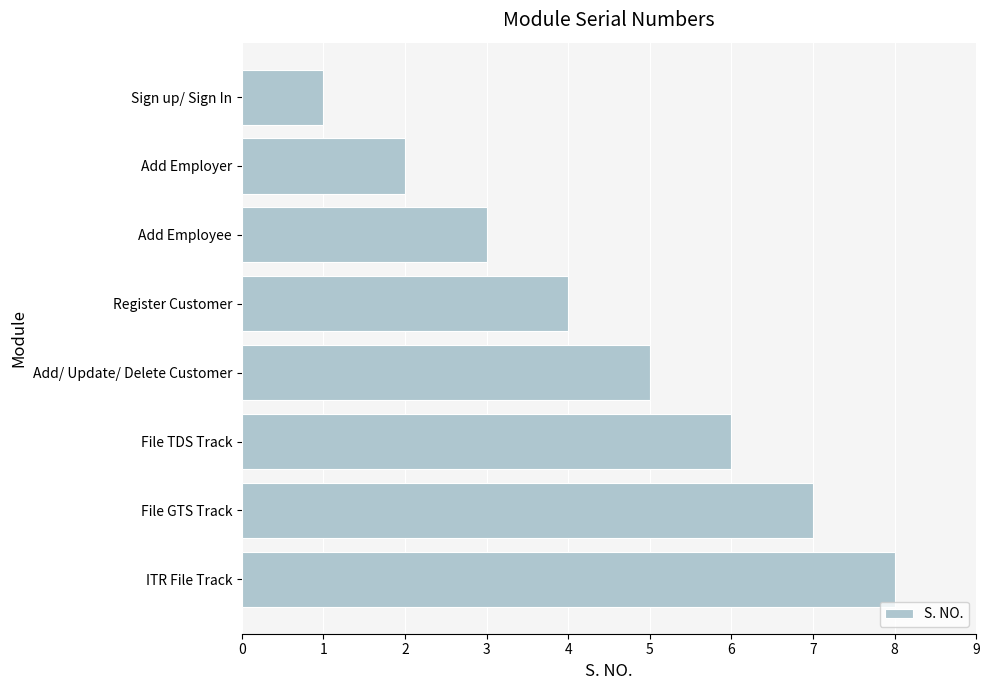

How many values are between 3 and 7?

5